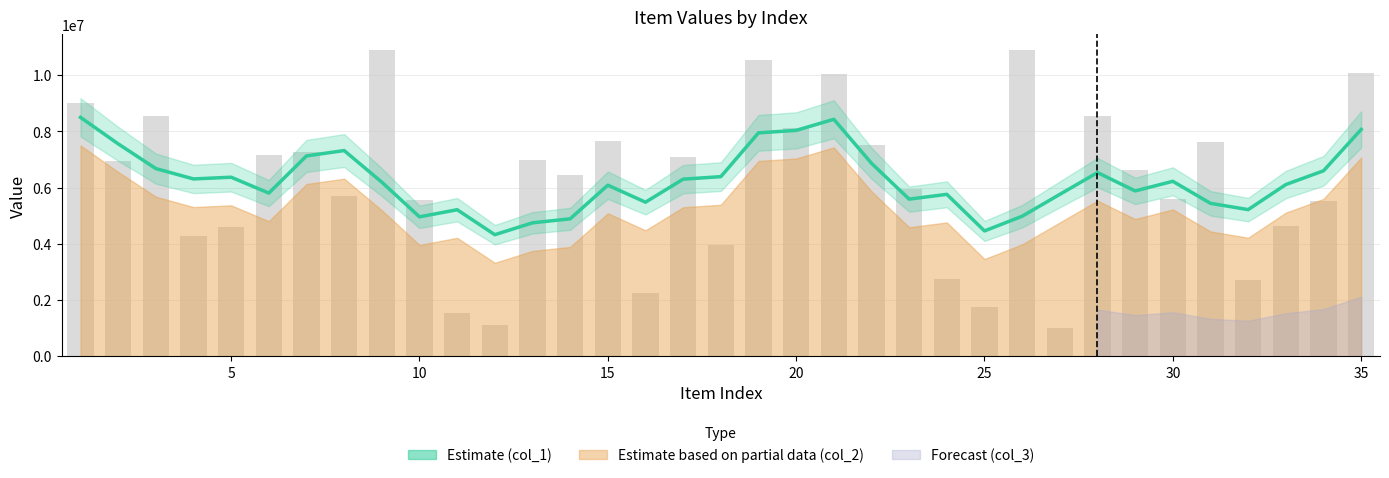

Reading left to right, extract all data points from this chart.

col_1 (estimate): 8501042.6	7559368.4	6679631.2	6310562.0	6372046.0	5807058.8	7129411.6	7320218.8	6195378.8	4962159.4	5215640.4	4326827.4	4749351.0	4891596.4	6088083.2	5483357.8	6302928.4	6391994.4	7950654.2	8037738.2	8432377.8	6867557.8	5592357.0	5762884.4	4460857.4	4984101.0	5762896.2	6536734.4	5883953.4	6226240.4	5442738.4	5218992.4	6111246.2	6600054.6	8070656.6
col_1 (raw): 9001339.0	6955606.0	8545590.0	4292968.0	4602653.0	7155993.0	7263026.0	5720654.0	10904732.0	5556689.0	1531793.0	1096929.0	6988059.0	6460667.0	7669307.0	2243020.0	7079363.0	3964432.0	10558520.0	8114637.0	10036319.0	7514783.0	5937630.0	2734420.0	1738633.0	10888956.0	1004648.0	8553848.0	6628396.0	5607824.0	7625051.0	2716083.0	4636338.0	5509666.0	10069093.0